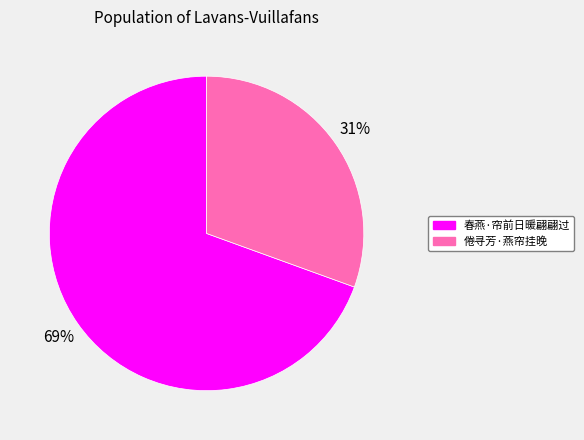

What is the largest slice in the pie chart?

春燕·帘前日暖翩翩过